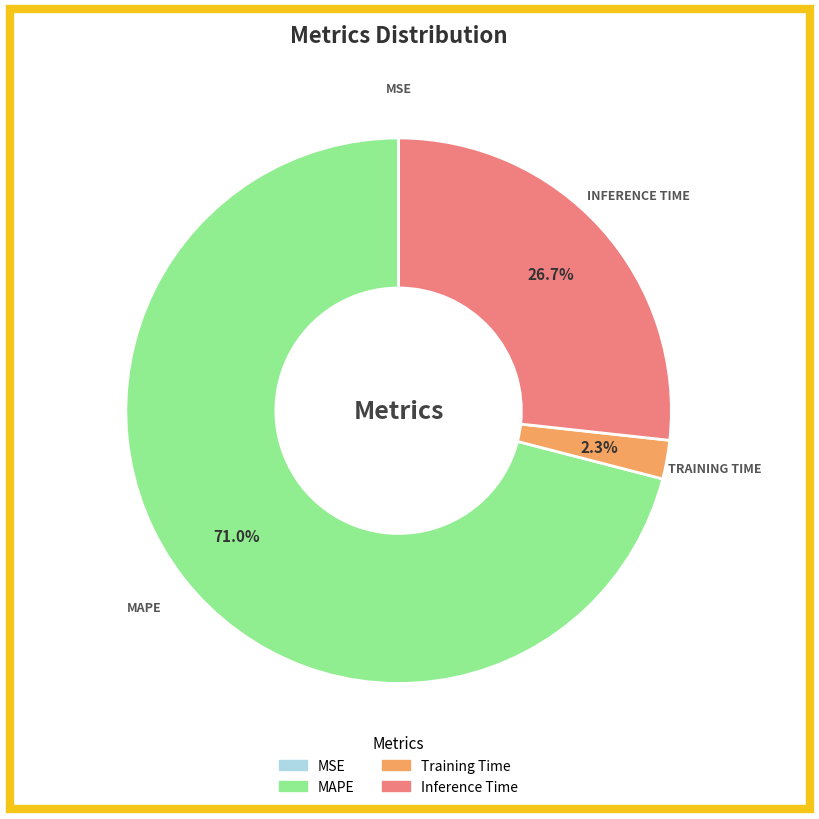

Which slice is the largest?

MAPE